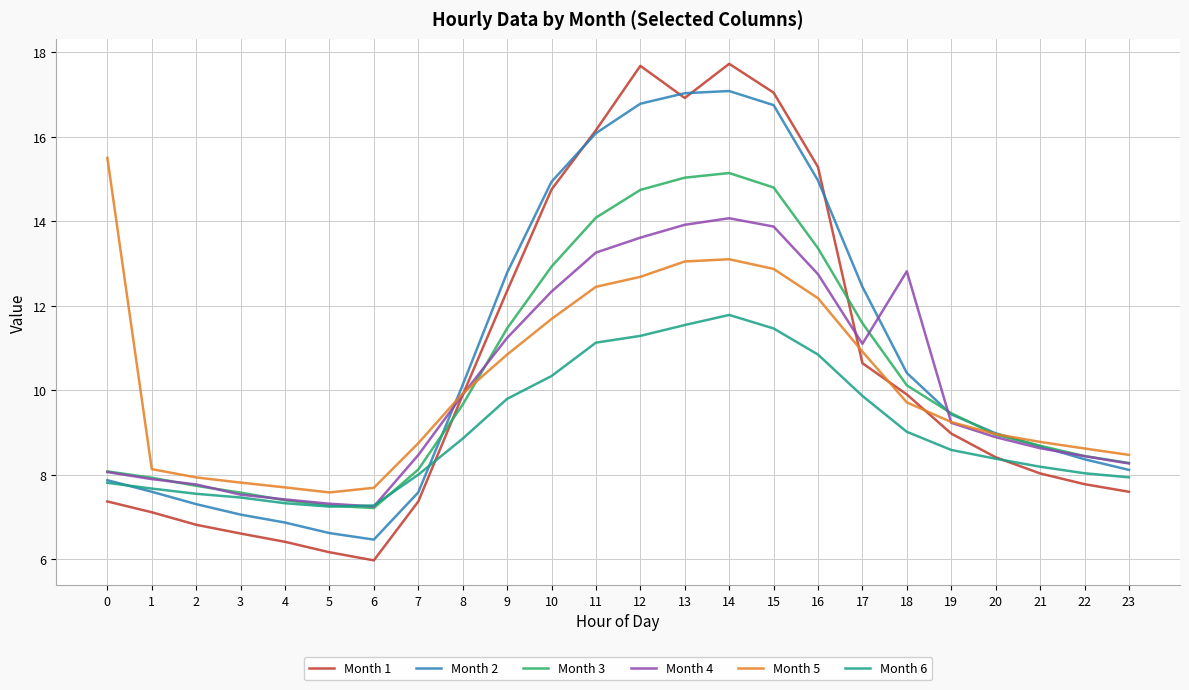

Between 9 and 20, which series saw the biggest shift?

Month 1